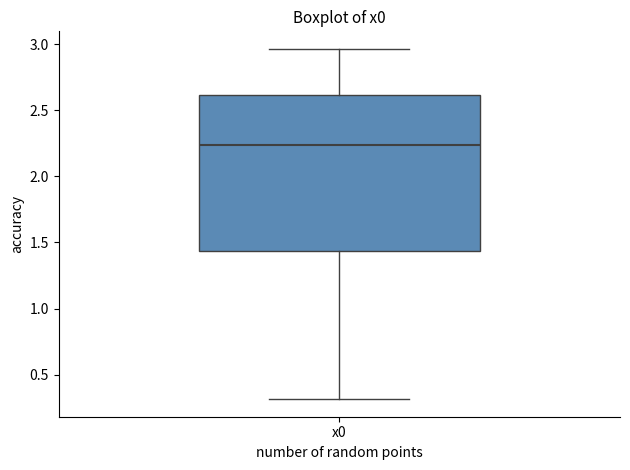

Transcribe this box plot: give where the median line is, the range the box spans, and where the two whiskers end, as read against the y-axis. The values are not printed on the chart, so give them approximately, as read against the axis.

median 2.25, box 1.45 to 2.60, whiskers 0.30 to 2.95